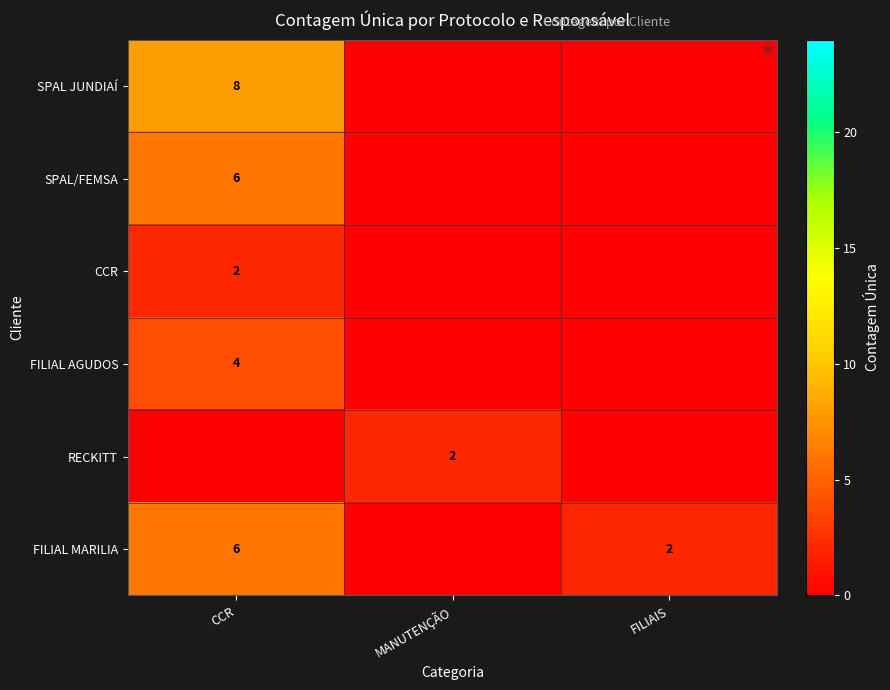

The RECKITT series shows 1 at MANUTENÇÃO. True or false?

False